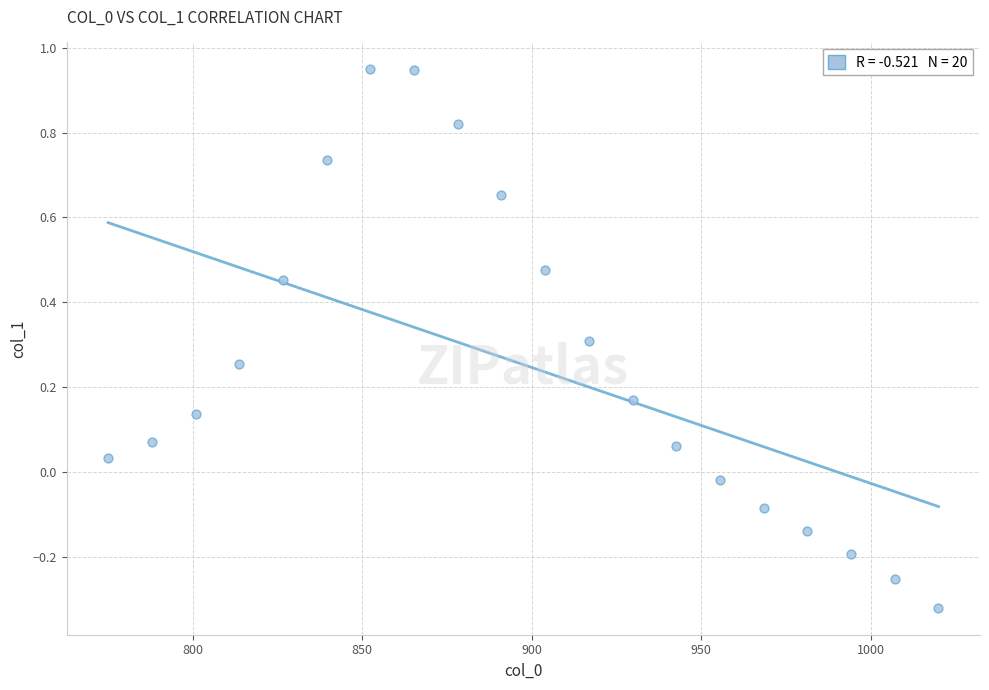

What is the range of X values (max minus min)?

245.0